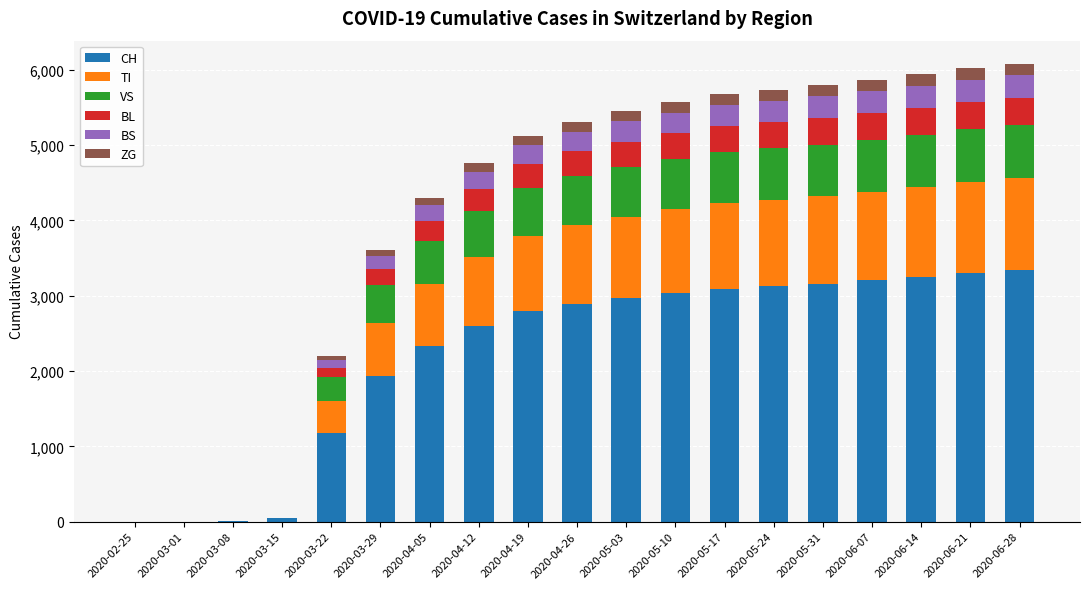

What is the sum of all CH values?

42283